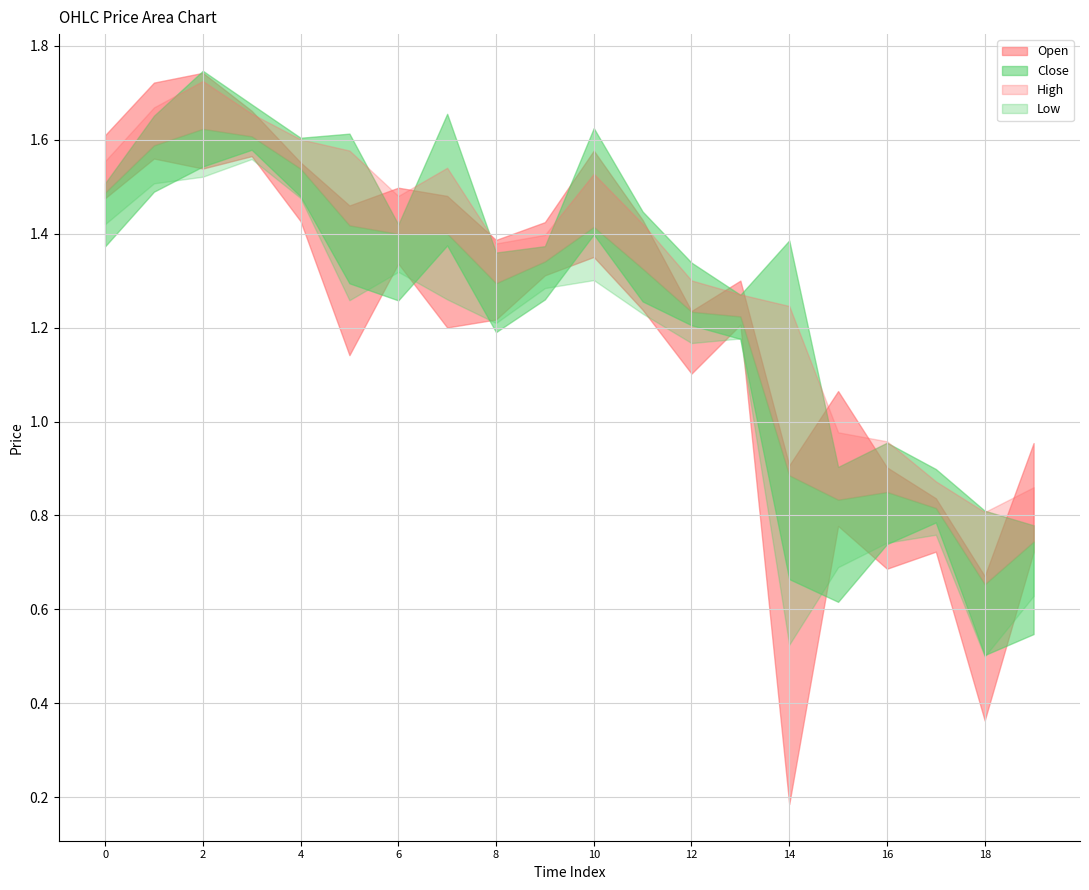

What is the difference between the Close values at 12 and 18?

0.5